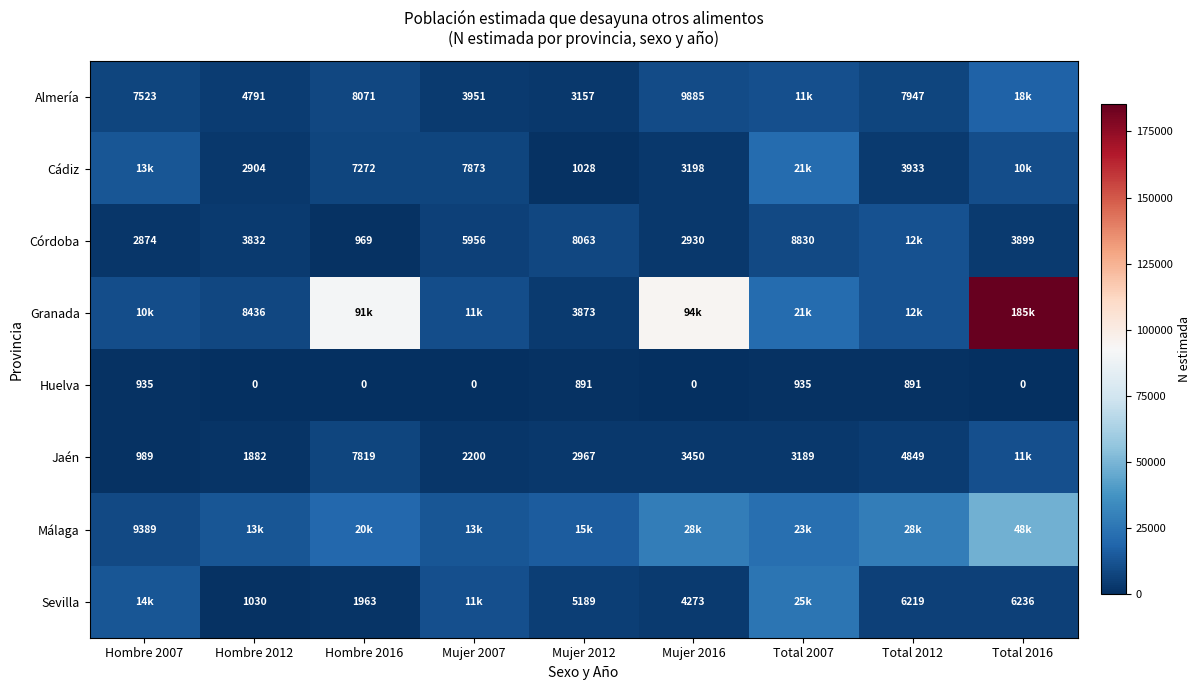

True or false: Málaga has a value of 9389 at Hombre 2007.

True